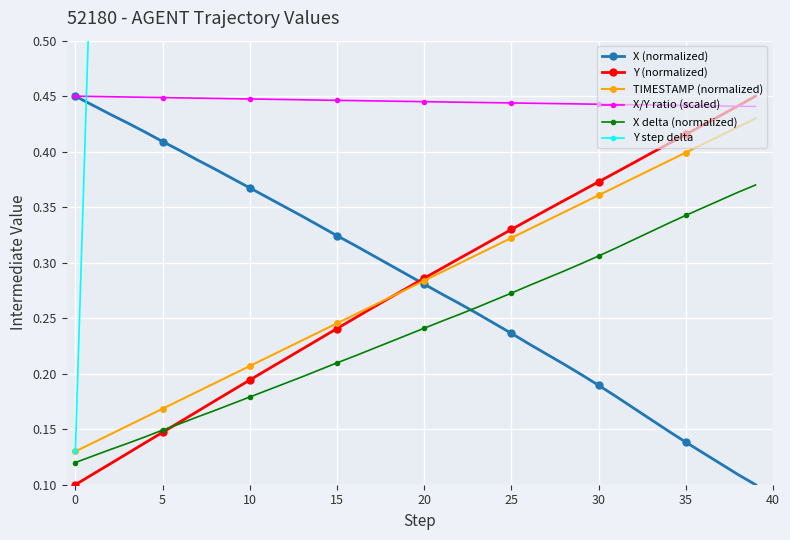

True or false: X (normalized) has a value of 0.7 at 0.

False